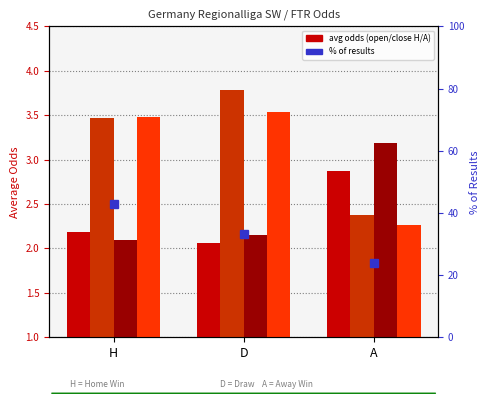

What is the label of the 1st bar from the right?

A